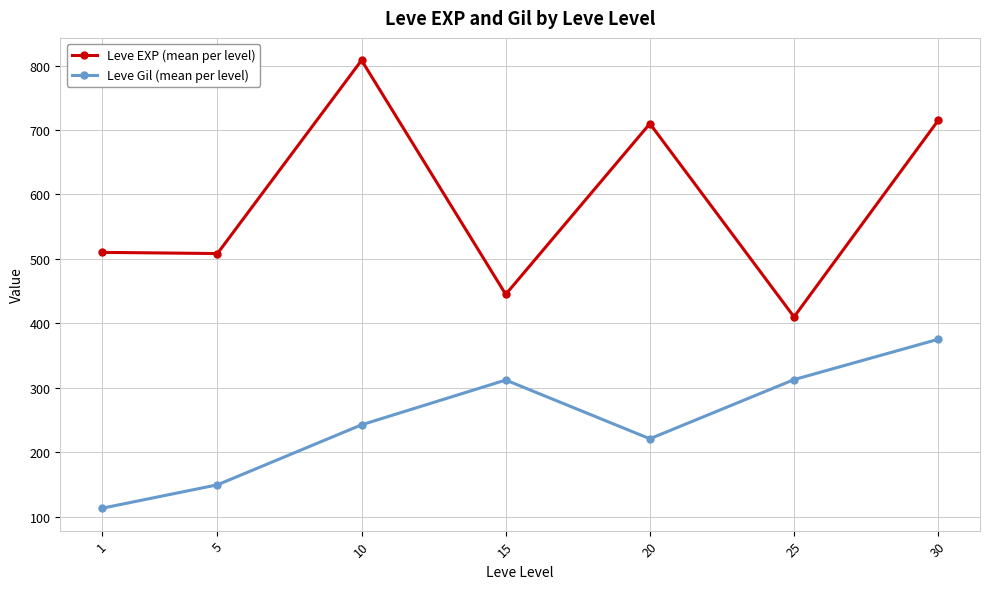

What is the sum of the Leve EXP (mean per level) values at 5 and 15?

953.3